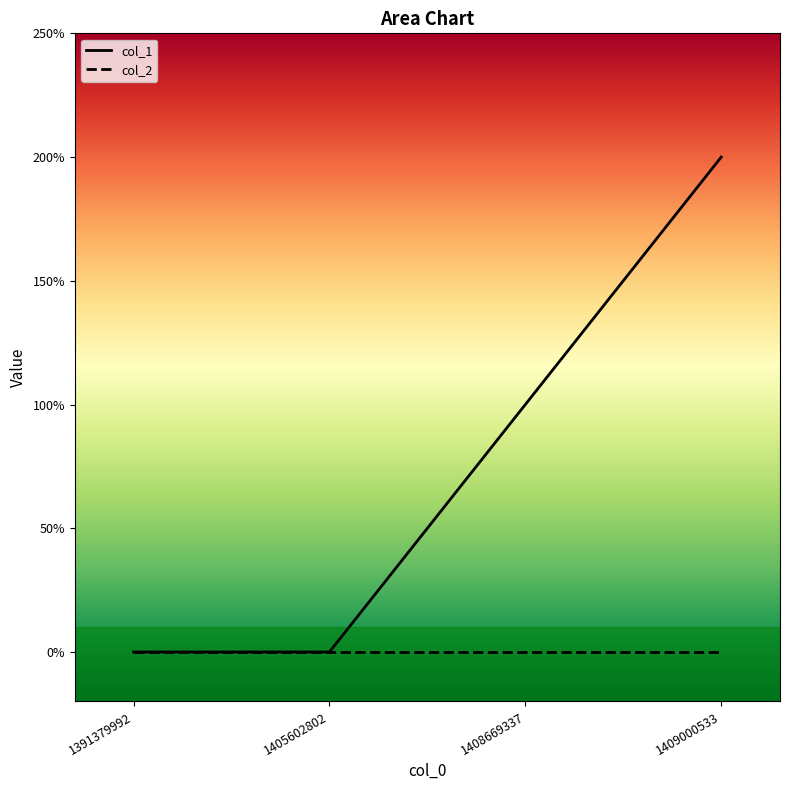

The chart shows a value of 1 at 1391379992. True or false?

False